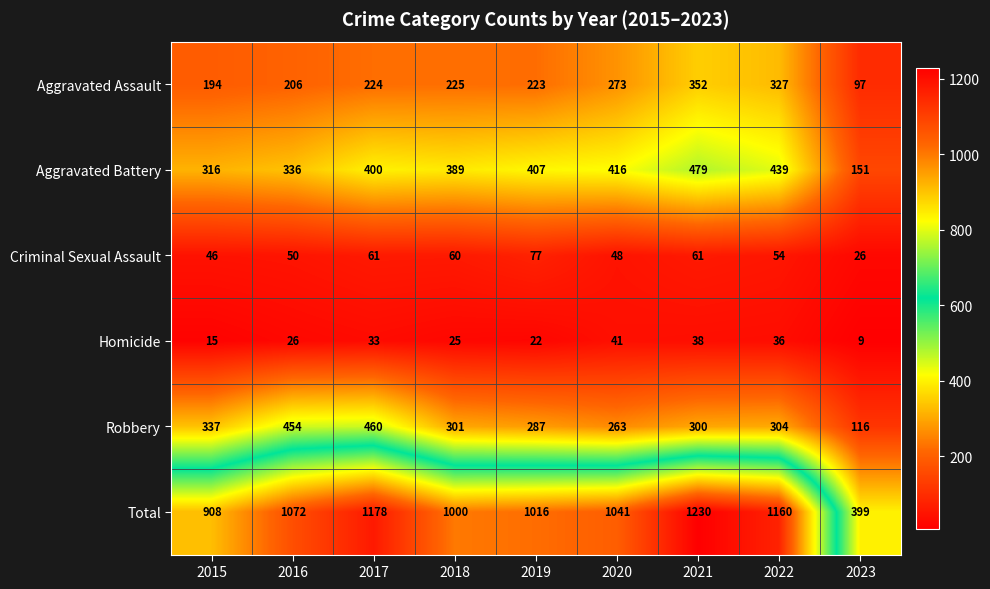

What is the difference between the highest and lowest values at 2022?

1124